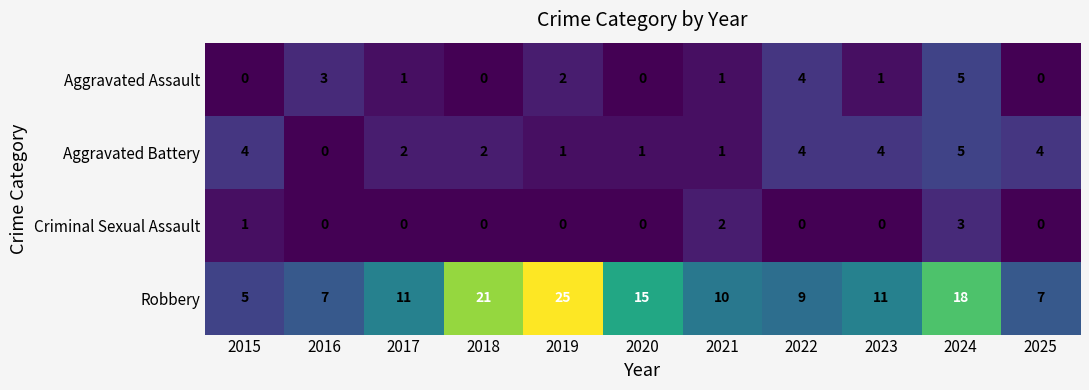

Which series has the largest total across all categories?

Robbery